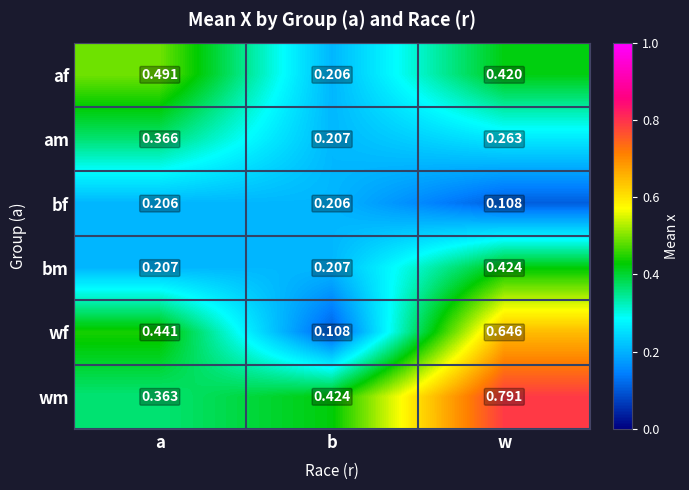

List the labels in order of af value, smallest first.

b, w, a